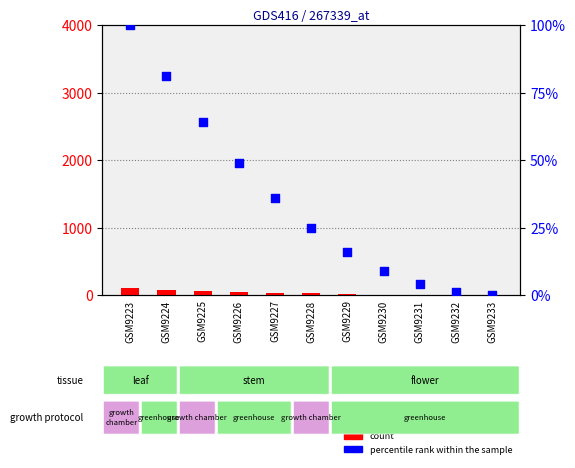

What is the total value across all series at GSM9230?

18